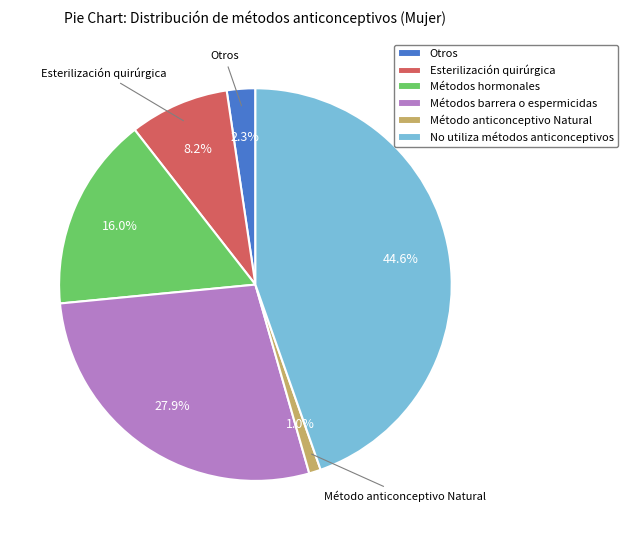

To the nearest percent, what is the average slice percentage?

17%